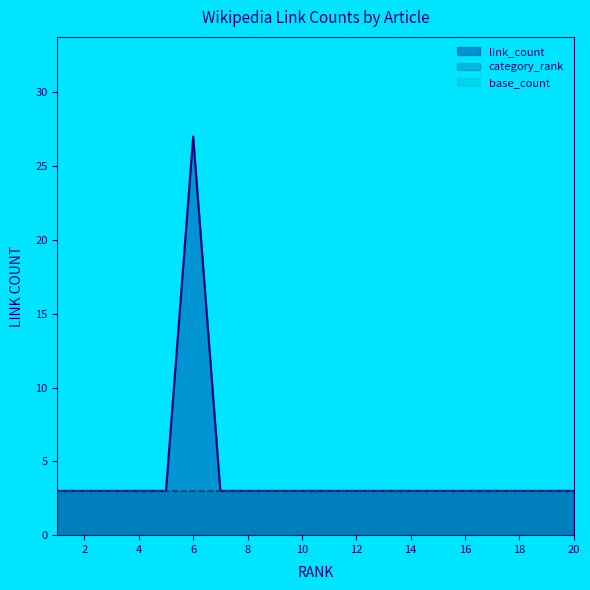

The link_count series shows 1 at 12. True or false?

False